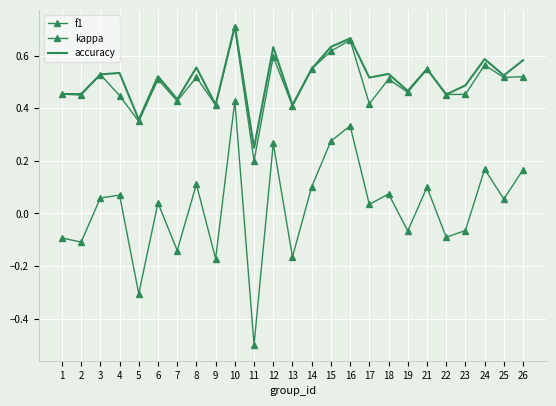

Is it true that kappa equals 0.1 at 3?

False